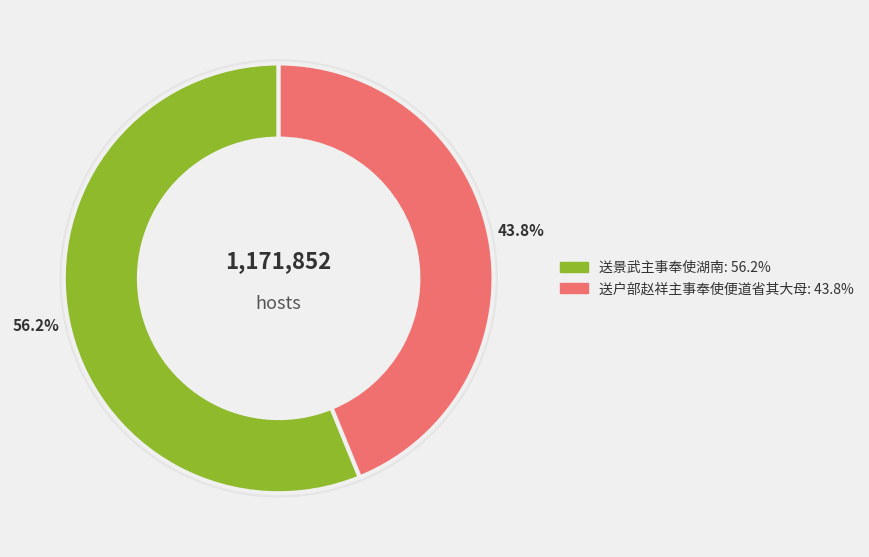

Which slice is the largest?

送景武主事奉使湖南